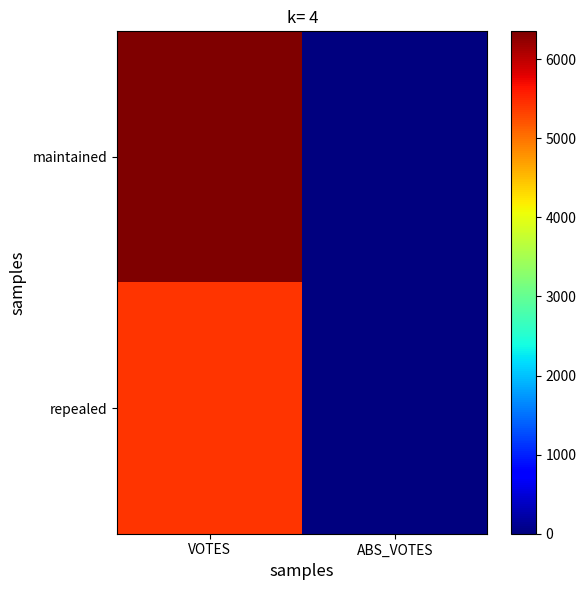

Reading right to left, list all the values displayed in this chart.

maintained: ABS_VOTES=0	VOTES=6351
repealed: ABS_VOTES=0	VOTES=5414